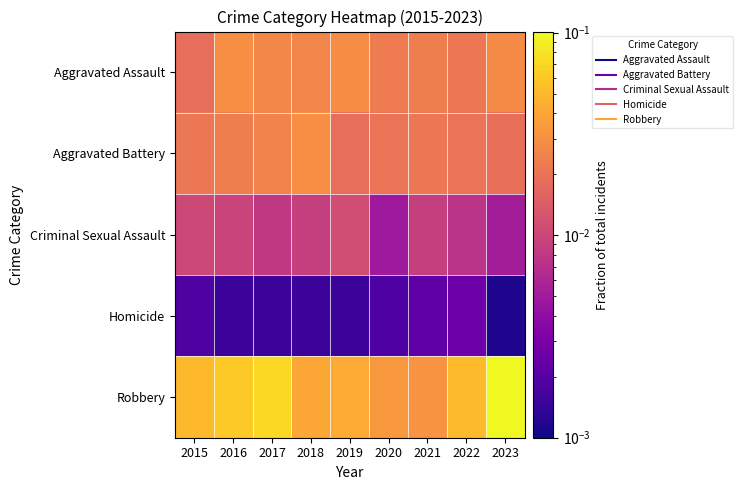

At which category is the sum across all series the highest?

2023